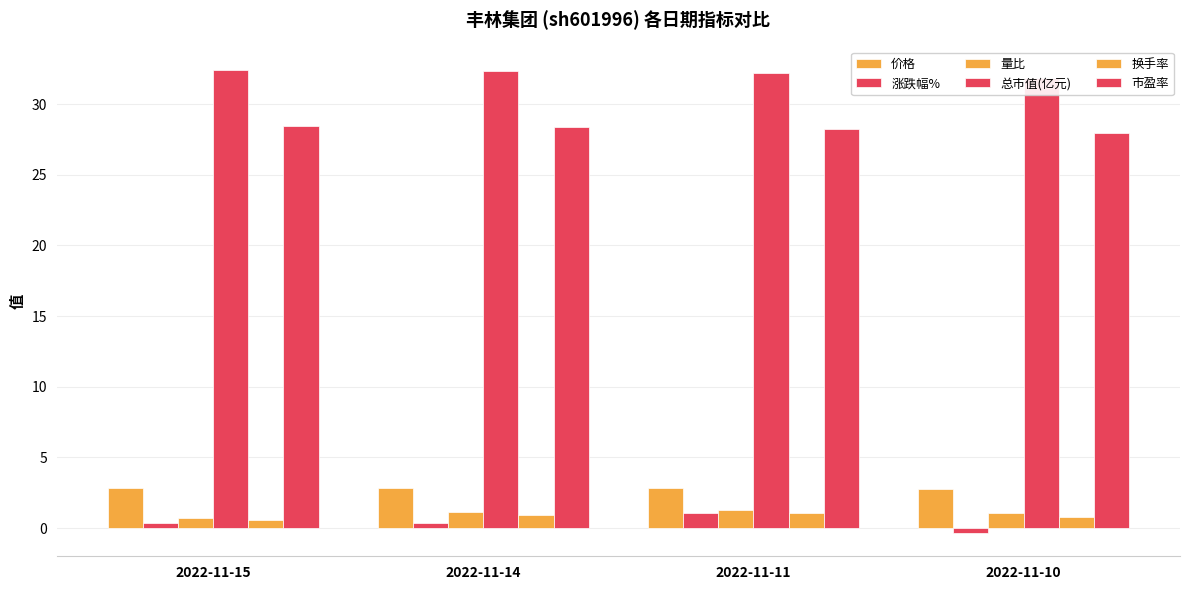

Which series has the largest range (max minus min)?

涨跌幅%